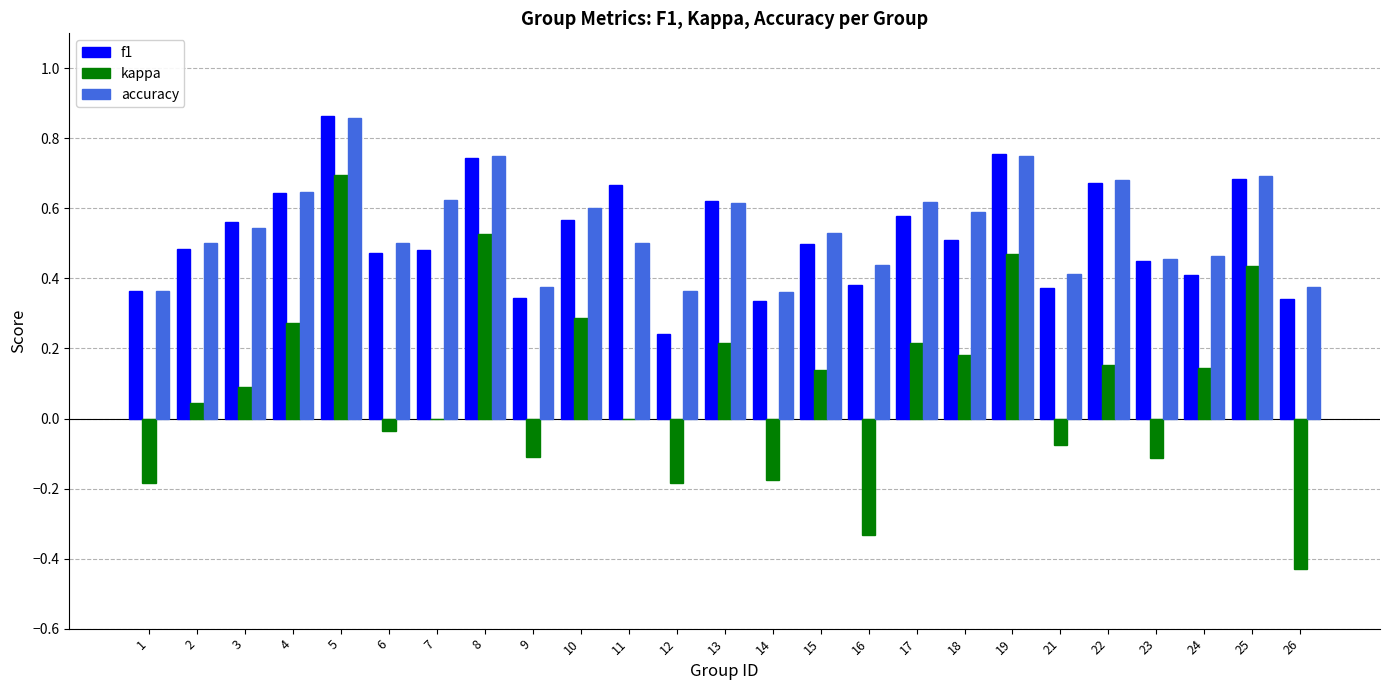

What is the sum of all f1 values?

13.0